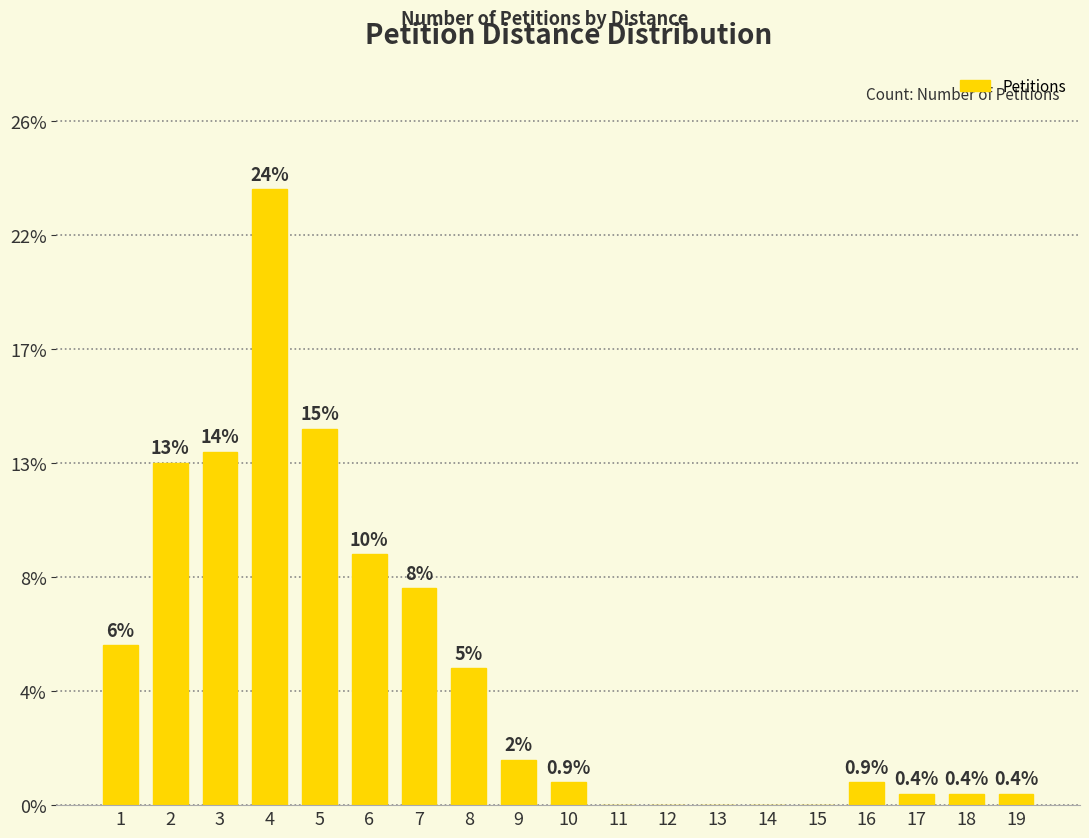

What is the difference between the maximum and minimum values?

54